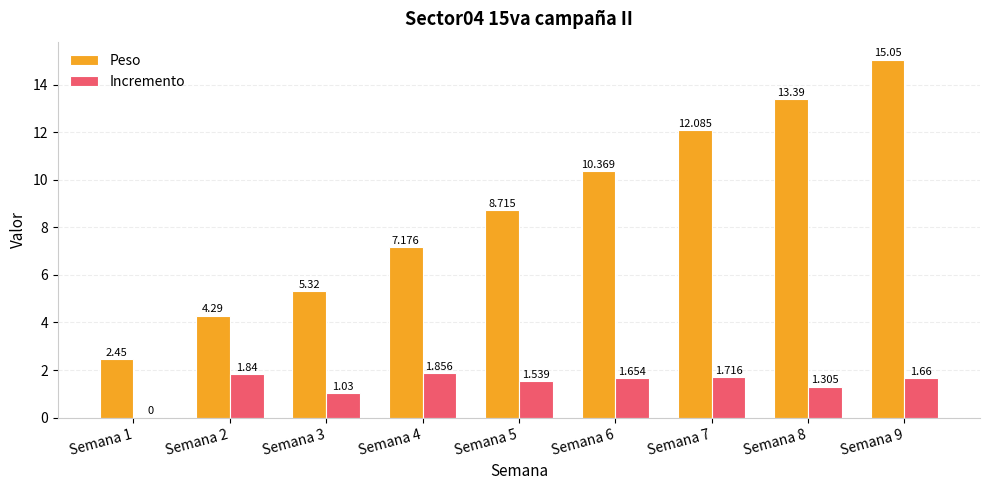

Which series has the largest total across all categories?

Peso